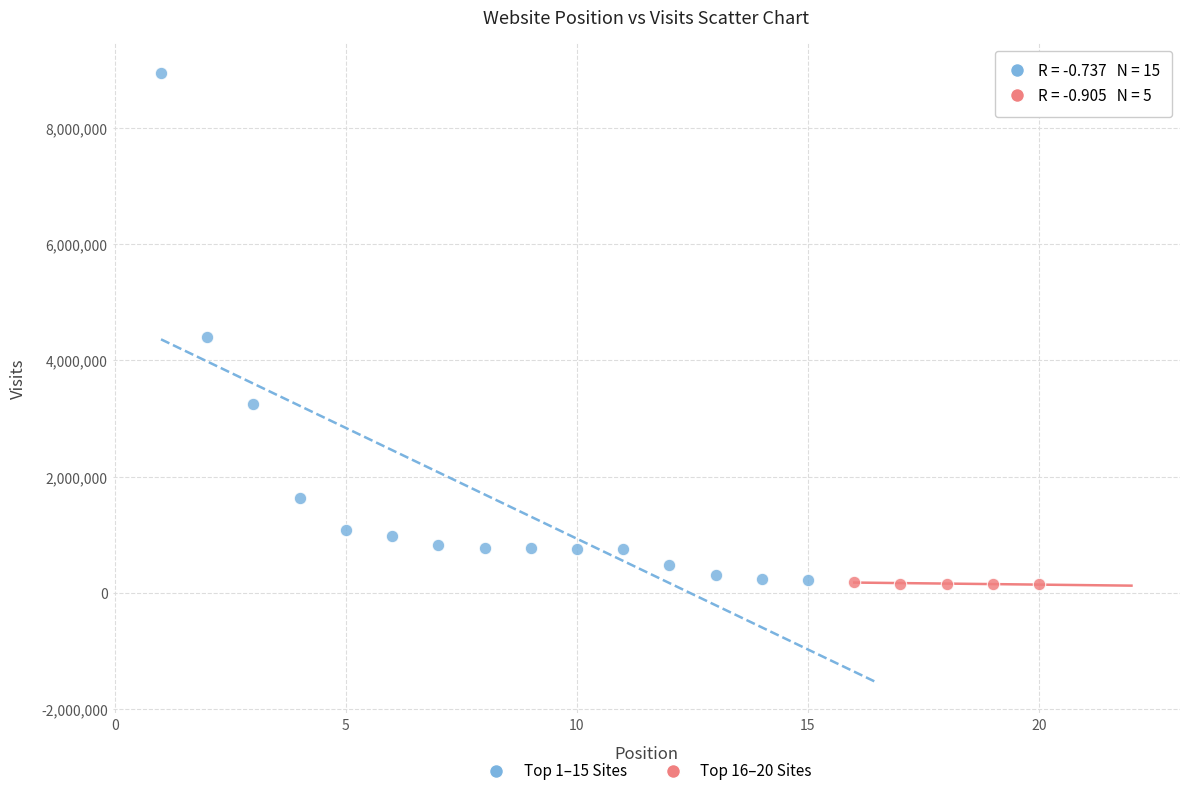

What are all the series names shown in the legend?

Top 1–15 Sites, Top 16–20 Sites